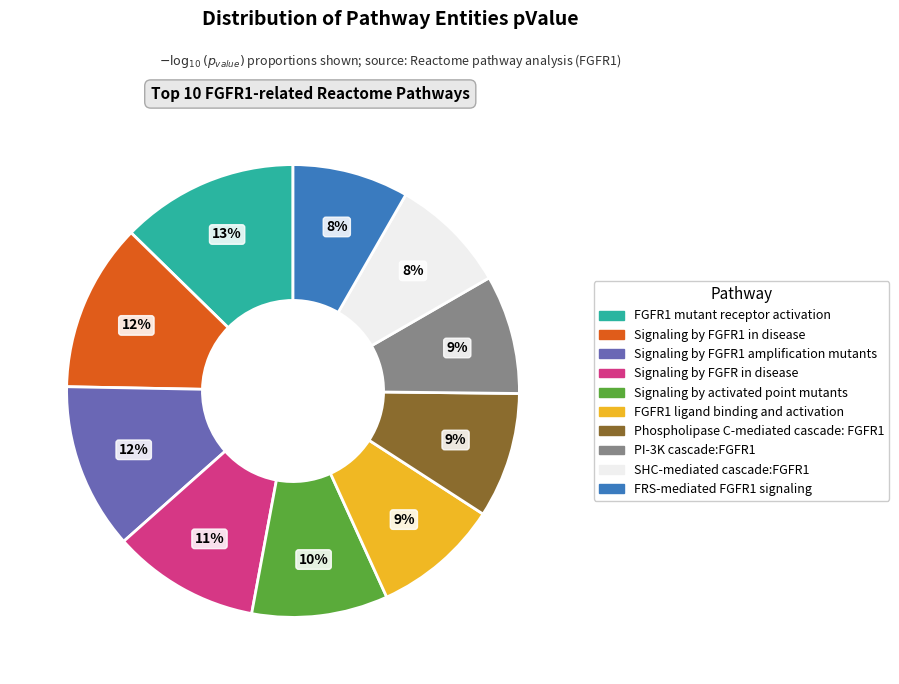

The Phospholipase C-mediated cascade: FGFR1 slice represents 1% of the pie. True or false?

False